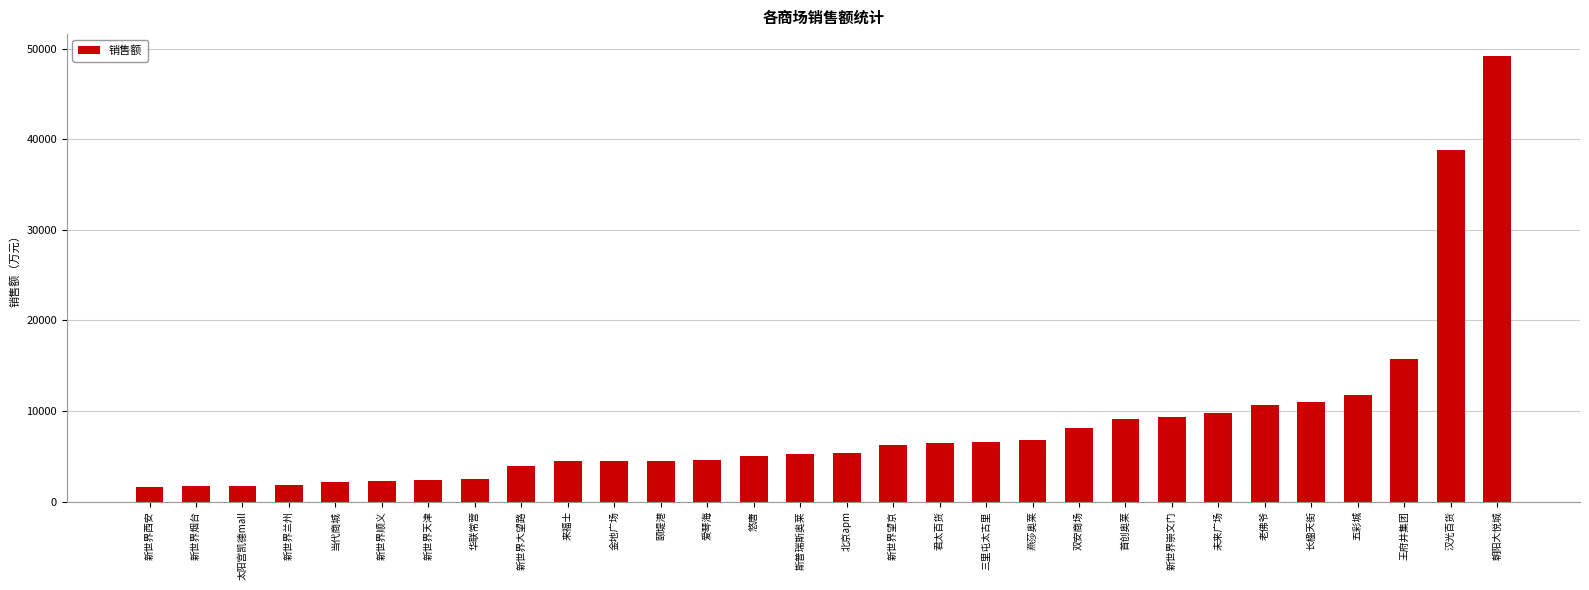

Where is the data nearest to the value 25346?

王府井集团